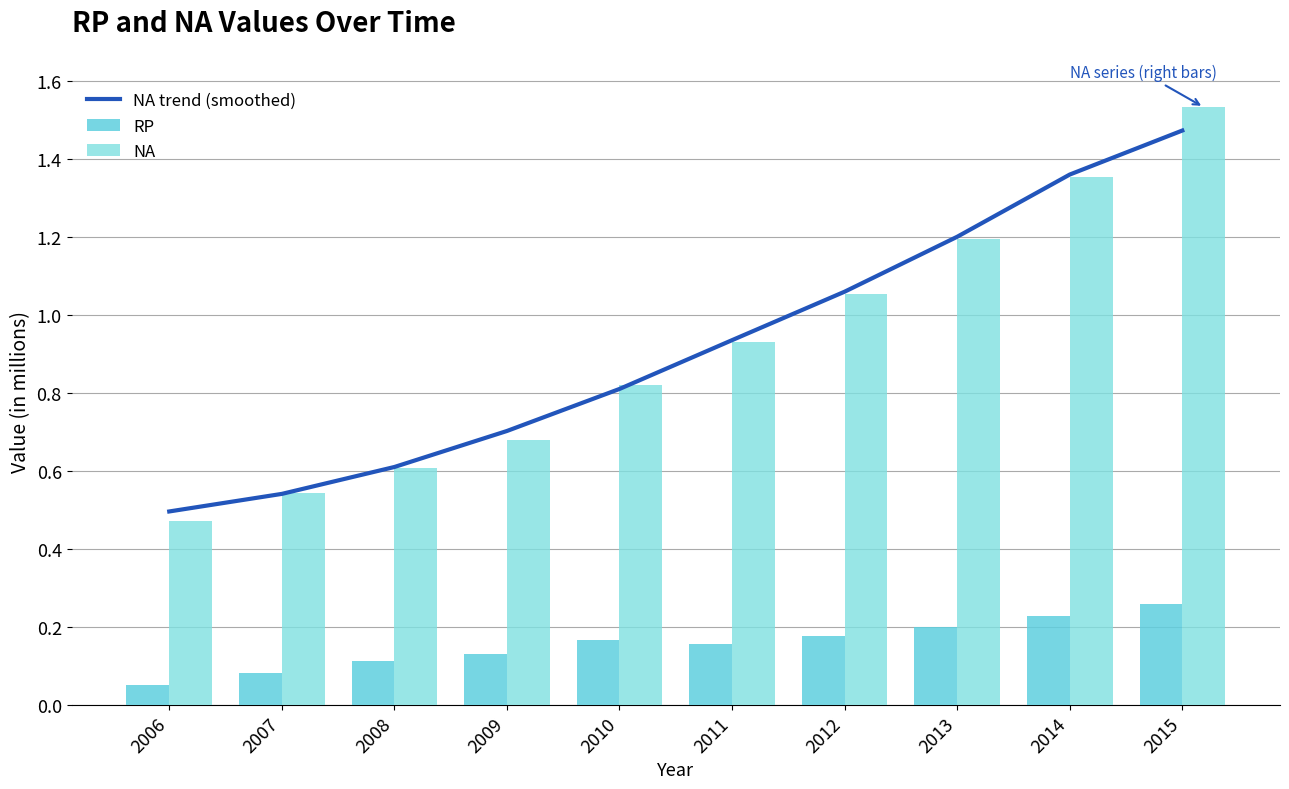

The NA series shows 0.3 at 2011. True or false?

False